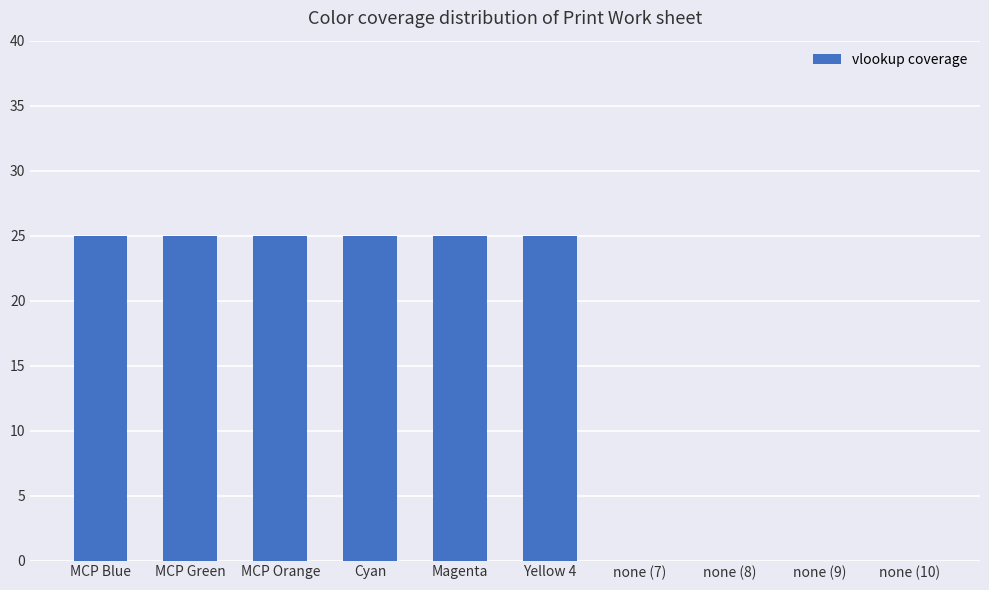

The value at Magenta is 25. True or false?

True